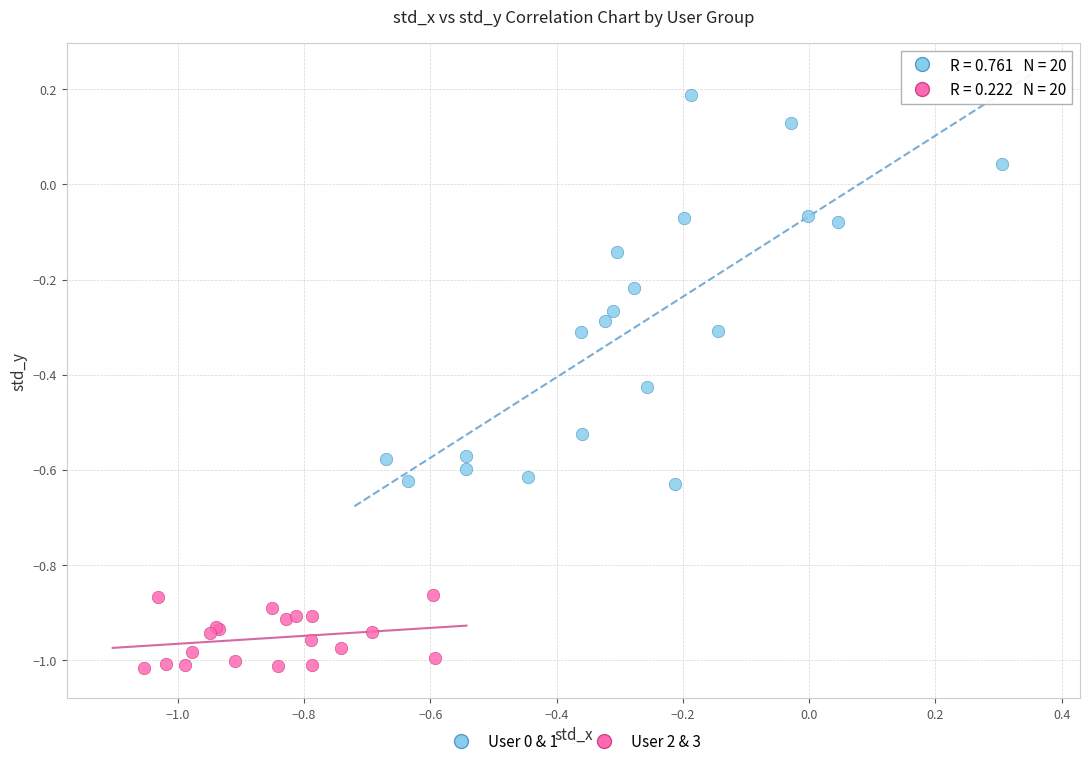

Which series contains the lowest Y value?

User 2 & 3